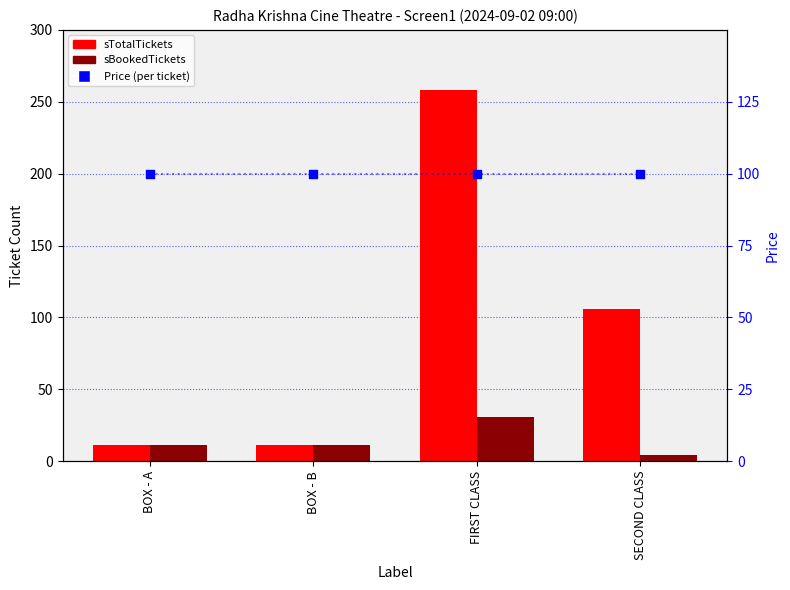

Which series has the widest spread of Y values?

sTotalTickets